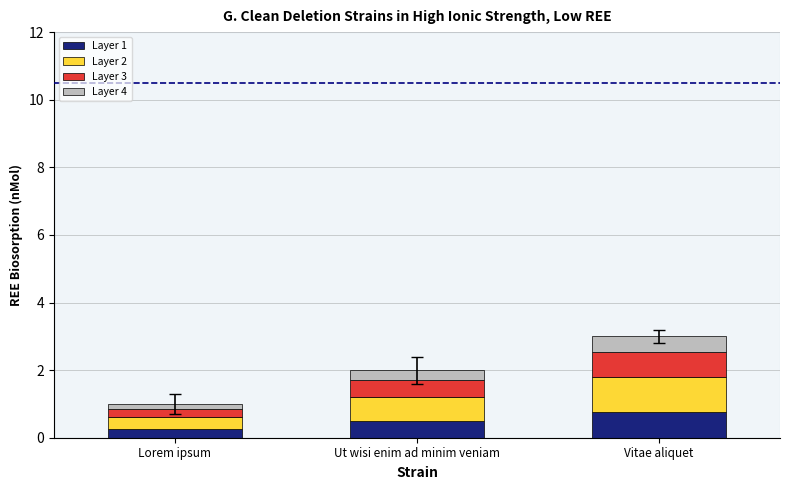

At which category is the sum across all series the highest?

Vitae aliquet